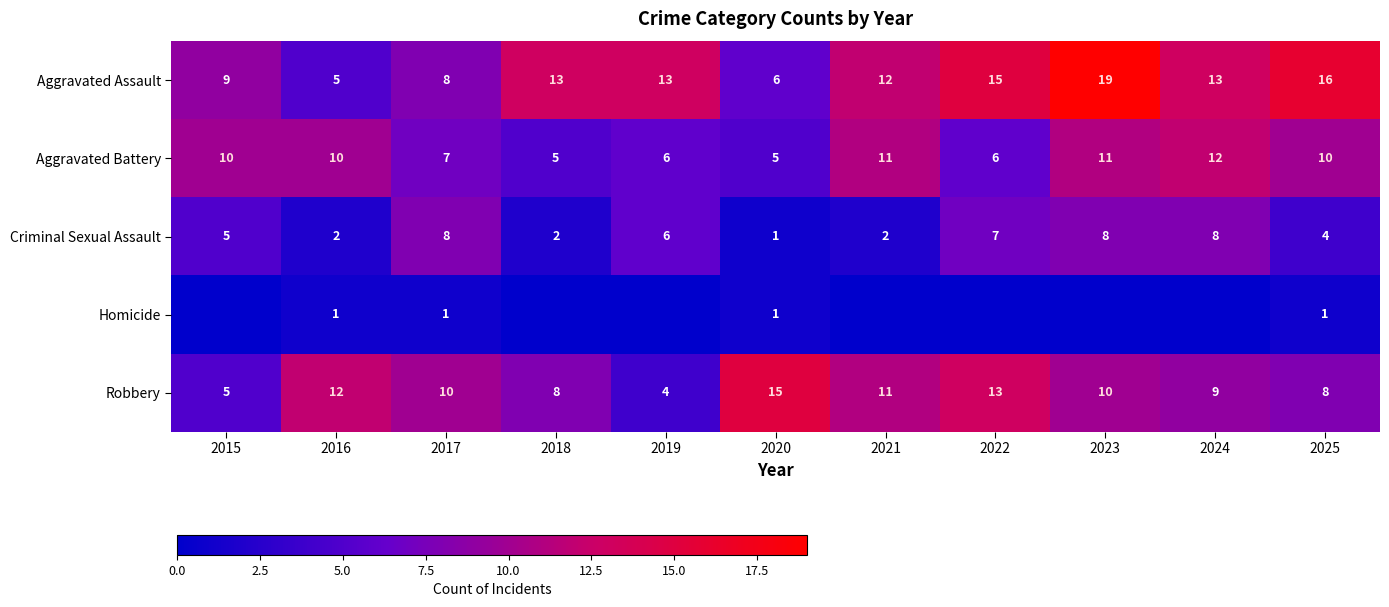

Between 2020 and 2025, which series saw the biggest shift?

Aggravated Assault